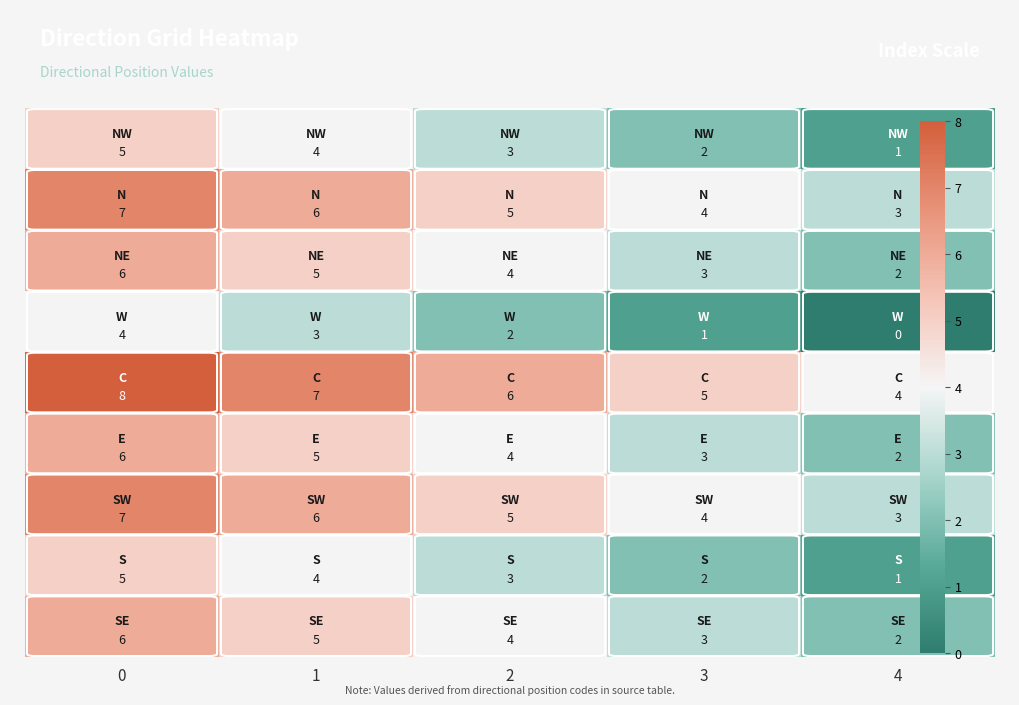

What is the total value across all series at 2?

36